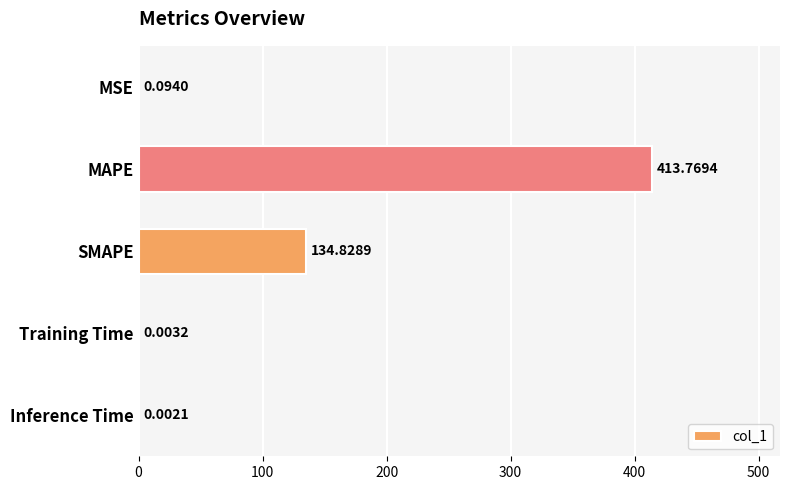

At which category does the chart reach its peak across all series?

MAPE